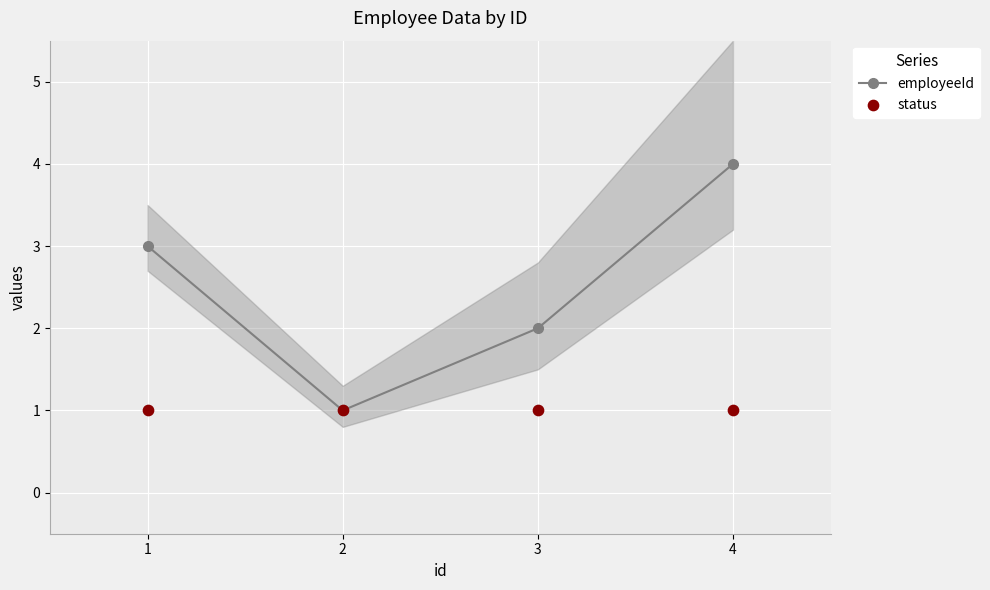

At which category is the sum across all series the highest?

4